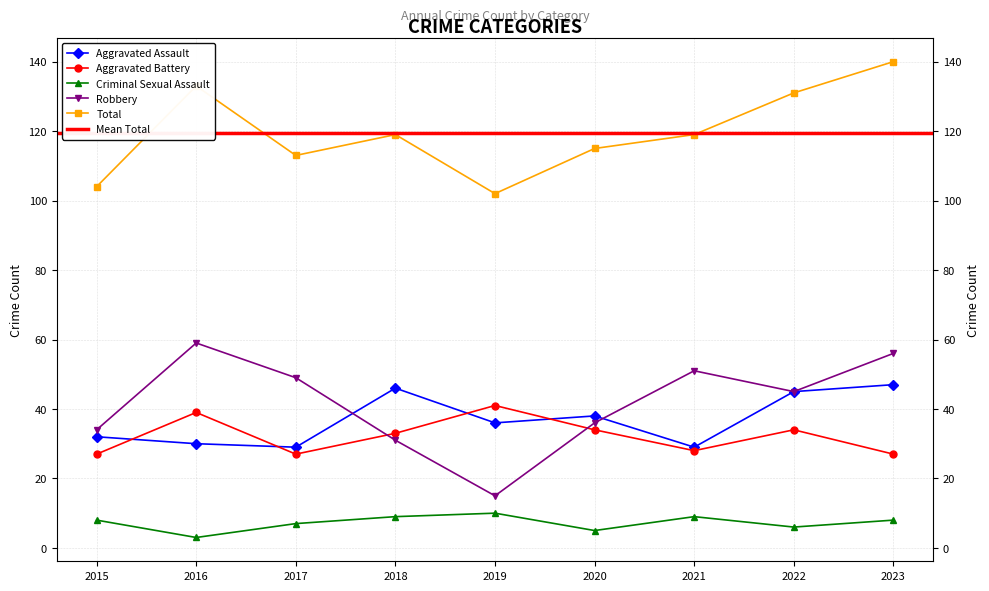

Which series has the largest range (max minus min)?

Robbery